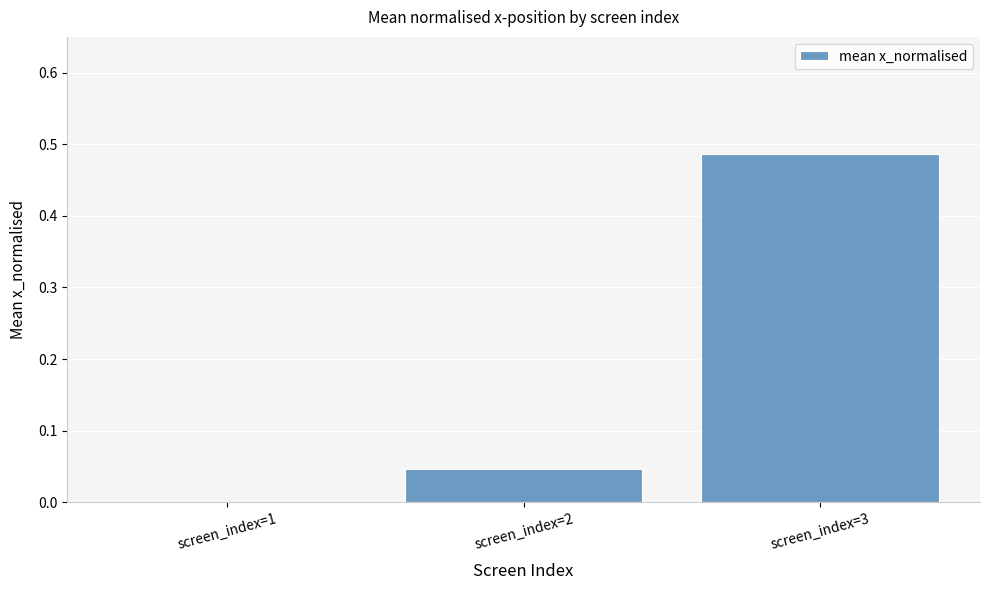

Between screen_index=1 and screen_index=3, which is larger?

screen_index=3